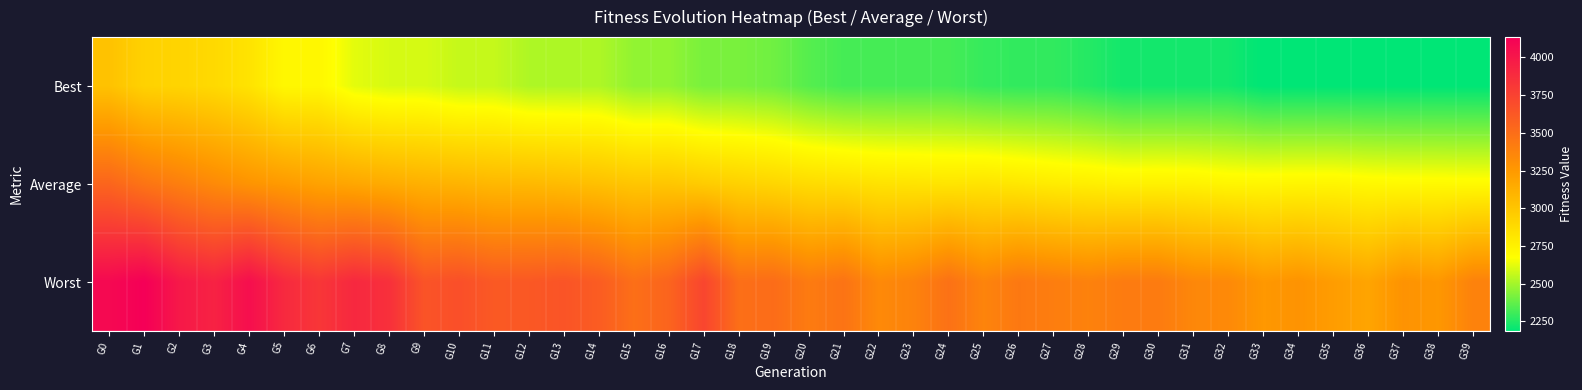

At how many categories does at least one series exceed 4033?

3